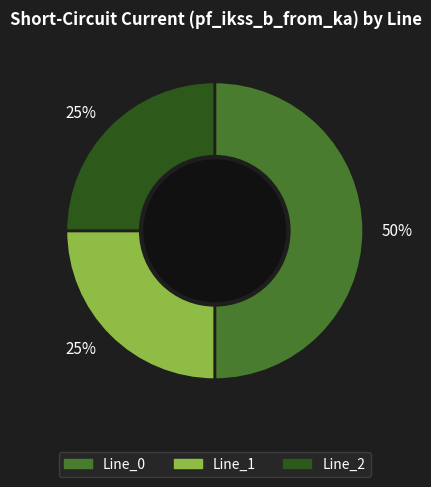

To the nearest percent, what is the average slice percentage?

33%